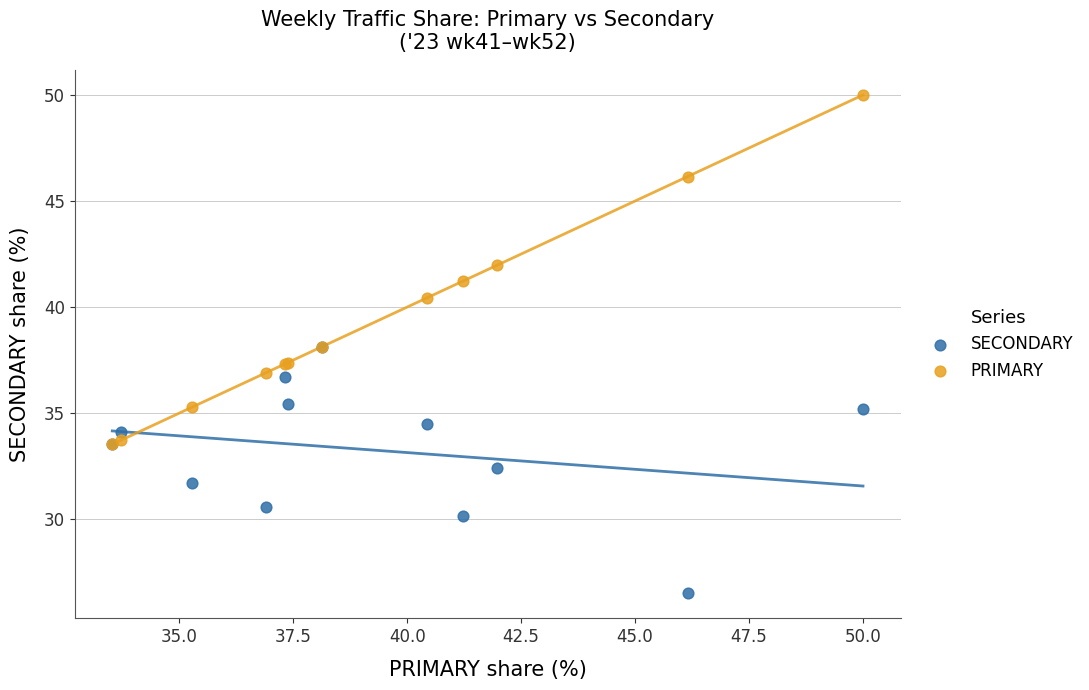

Which series contains the lowest Y value?

SECONDARY